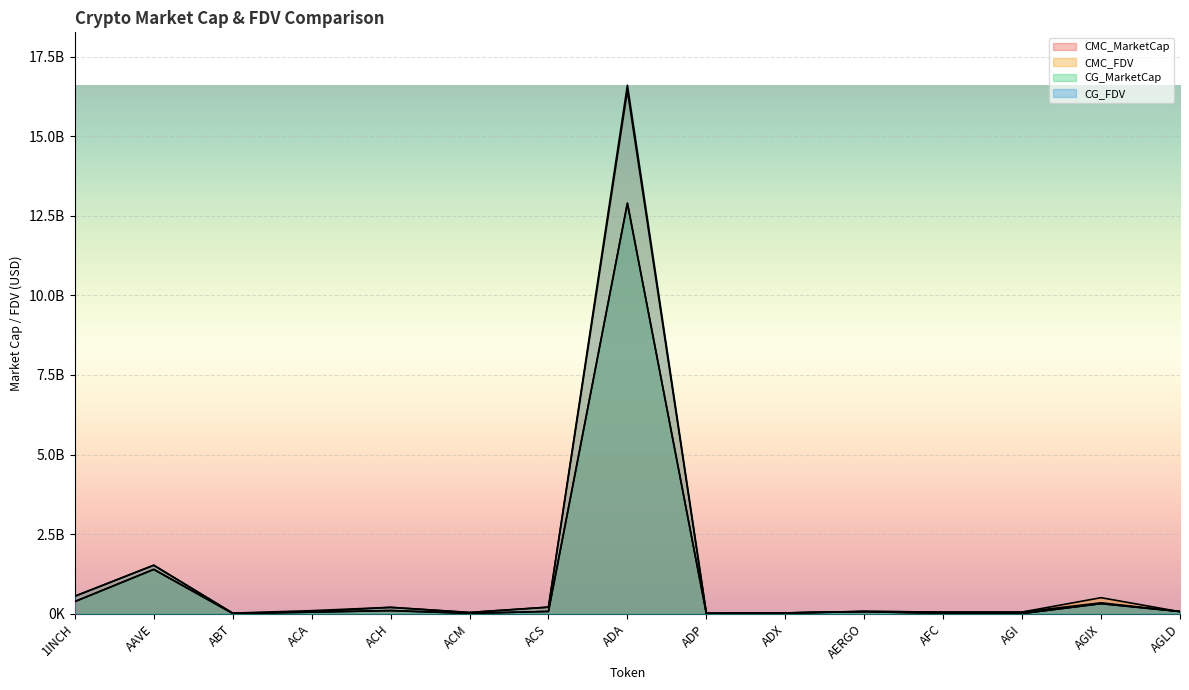

True or false: CMC_MarketCap has more than 0 interior local peaks.

True